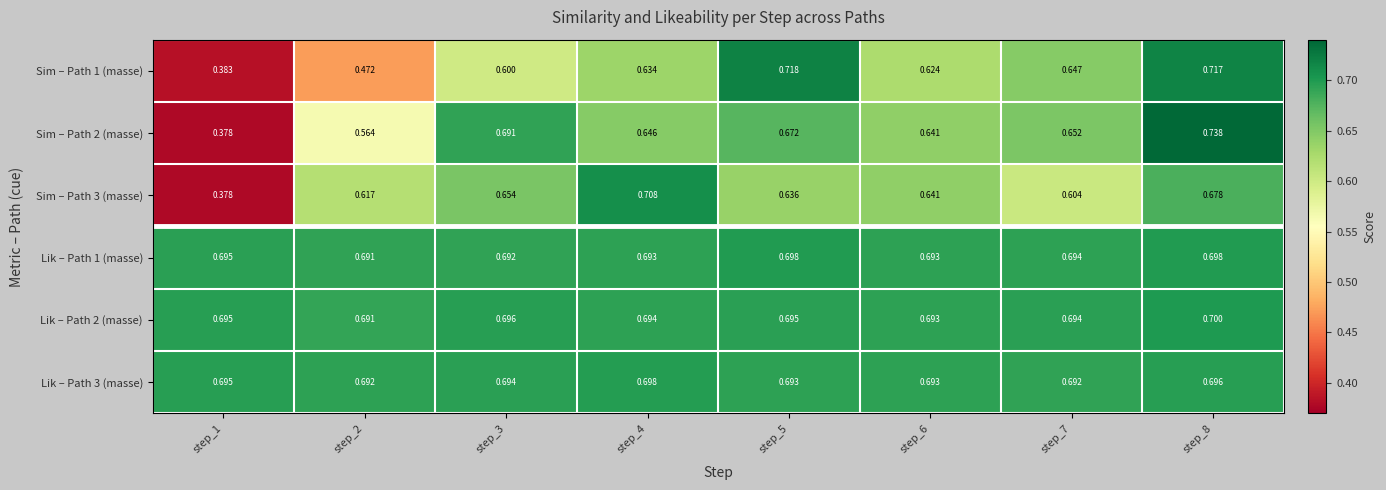

Count the number of categories in the chart.

8